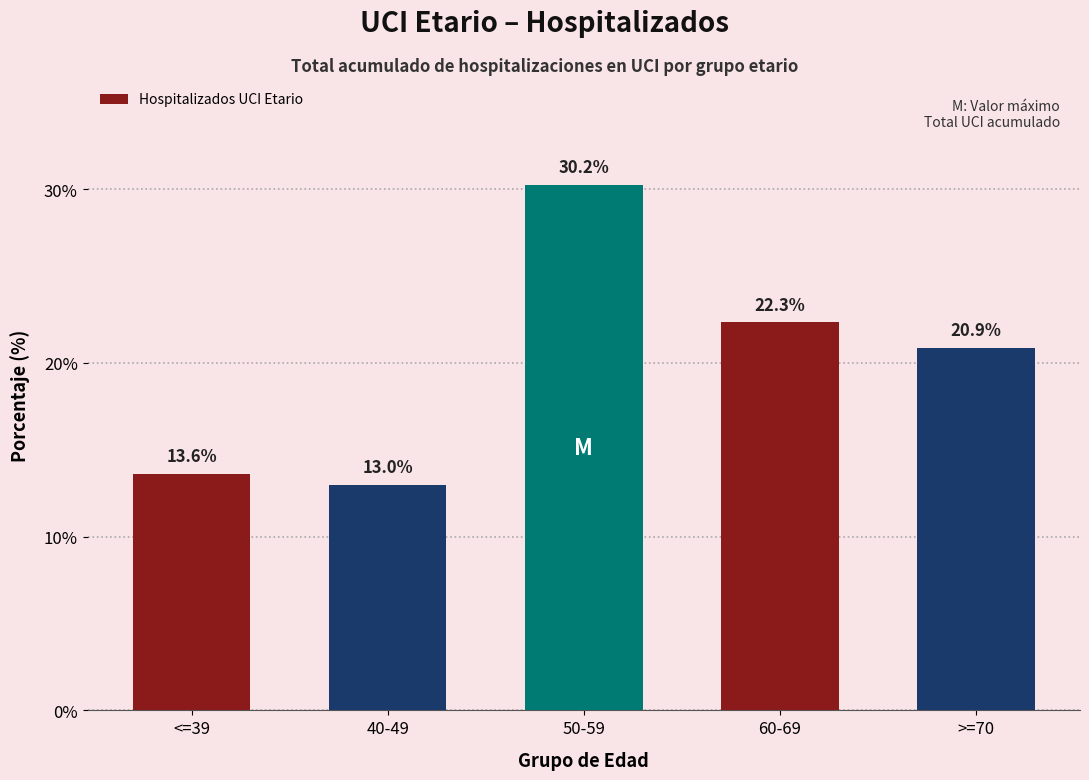

What is the label of the 1st bar from the left?

<=39